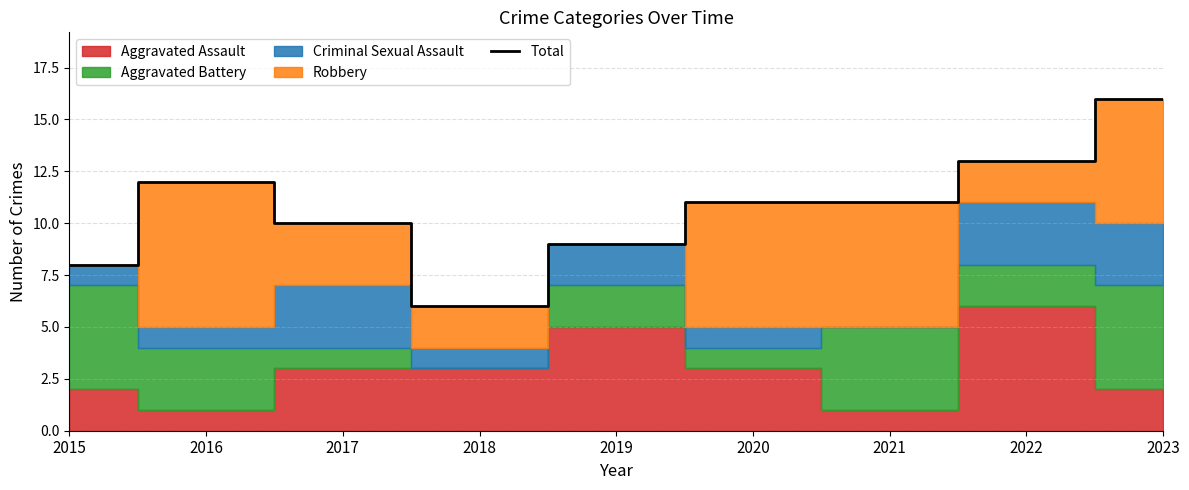

Approximately how many times larger is the value at 2020 compared to 2016?

0.9